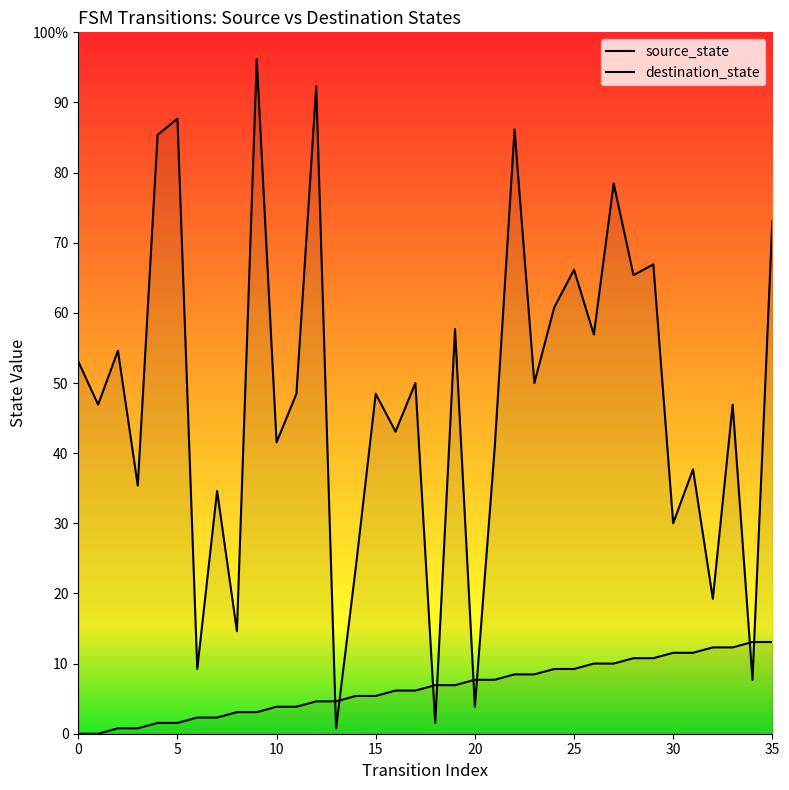

Is it true that destination_state equals 5 at 30?

False